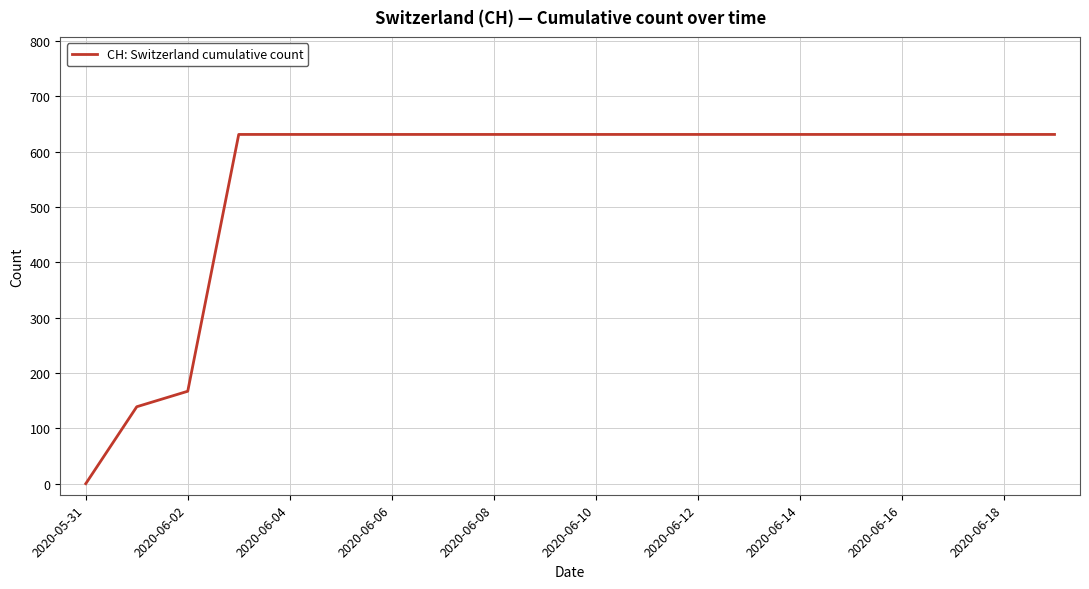

Count the number of data series in this chart.

1